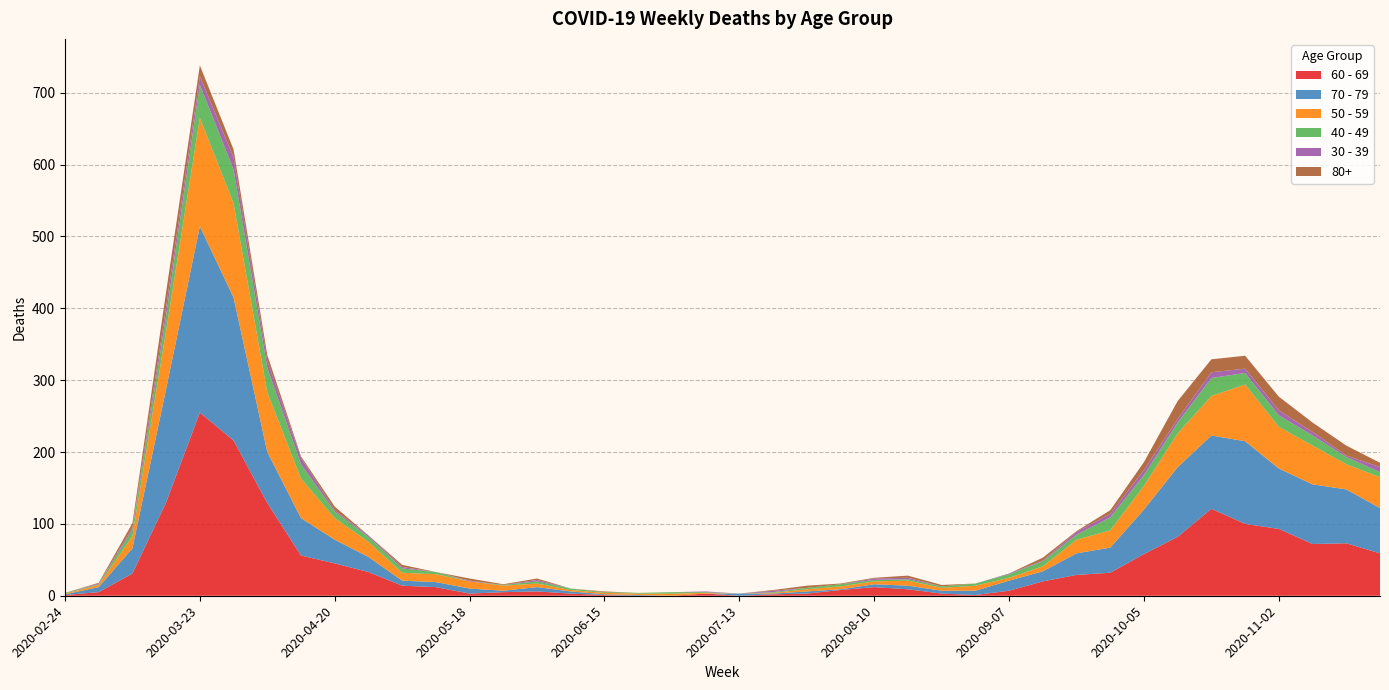

Reading right to left, transcribe all the data shown in this chart.

60 - 69: 59	73	72	93	100	121	82	58	32	29	20	7	1	3	9	12	8	3	2	0	3	0	0	1	3	6	5	3	12	14	33	45	56	129	216	255	130	31	5	1
70 - 79: 63	75	83	84	115	102	97	62	35	30	14	14	6	4	5	4	1	3	1	3	0	0	1	1	3	6	2	7	7	7	21	33	52	71	199	259	158	35	7	1
50 - 59: 43	35	54	58	79	55	47	33	24	19	7	4	7	4	7	4	4	3	1	0	1	3	2	2	2	5	7	10	11	11	21	30	55	83	131	151	81	17	3	1
40 - 49: 7	10	14	16	16	25	15	15	18	7	7	5	3	2	2	2	3	2	1	0	1	2	1	1	2	3	1	0	3	6	7	9	20	34	47	46	21	9	1	1
30 - 39: 7	2	5	7	6	8	5	7	5	4	1	1	0	0	2	2	0	0	2	0	1	0	0	0	0	2	0	1	0	2	2	2	9	10	17	12	12	3	1	0
80+: 6	14	13	19	18	18	25	11	5	1	4	0	0	2	3	1	1	3	1	0	0	0	0	1	0	2	1	3	0	3	0	5	2	8	11	15	21	6	1	0